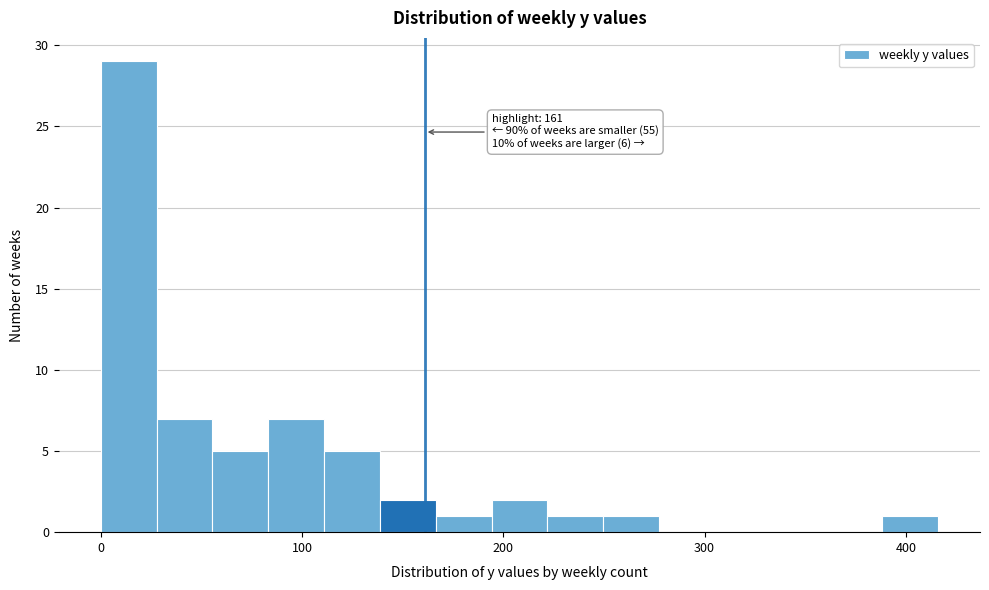

Around what value on the x-axis is the tallest bar? Give the approximate position of its centre, as read against the axis.

10